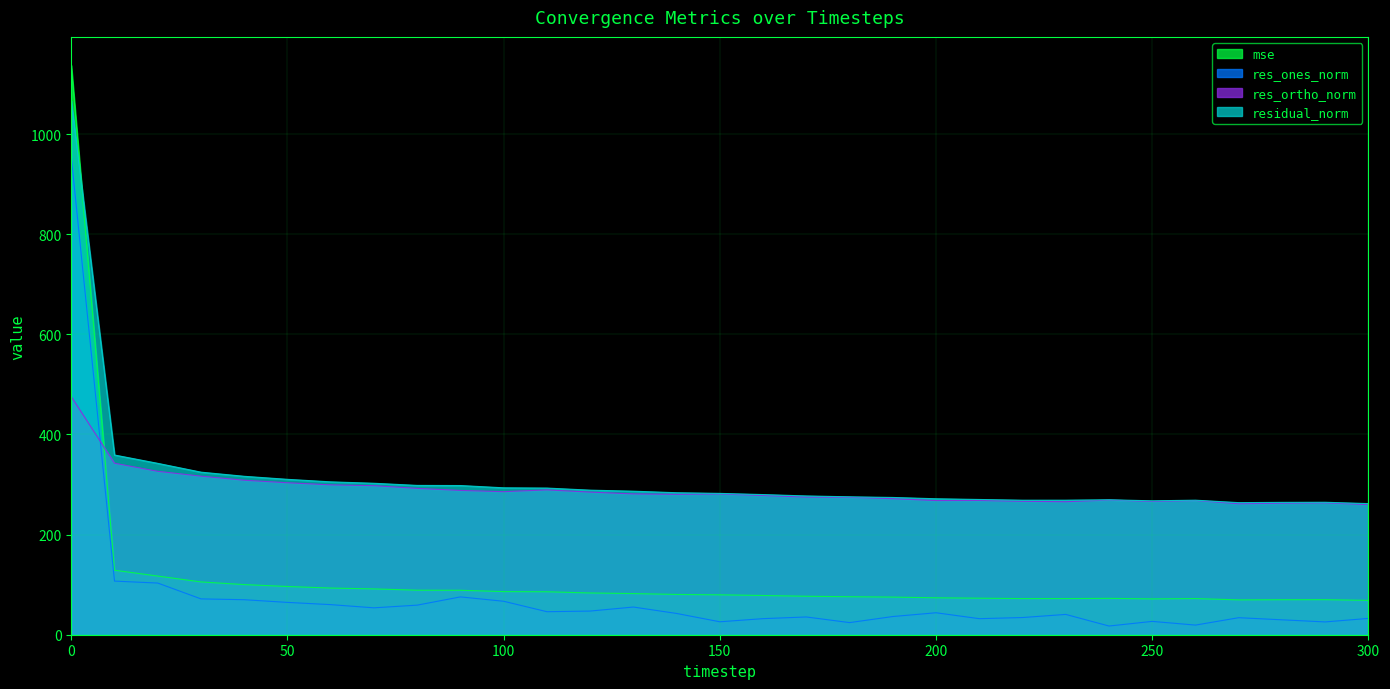

How many values in the residual_norm series are below 282?

15